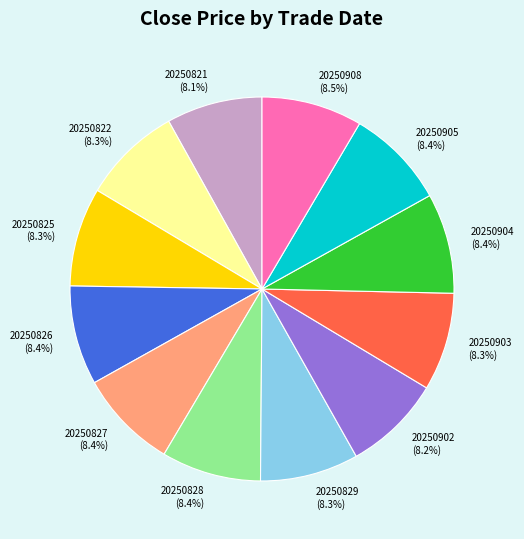

How many slices are in this pie chart?

12